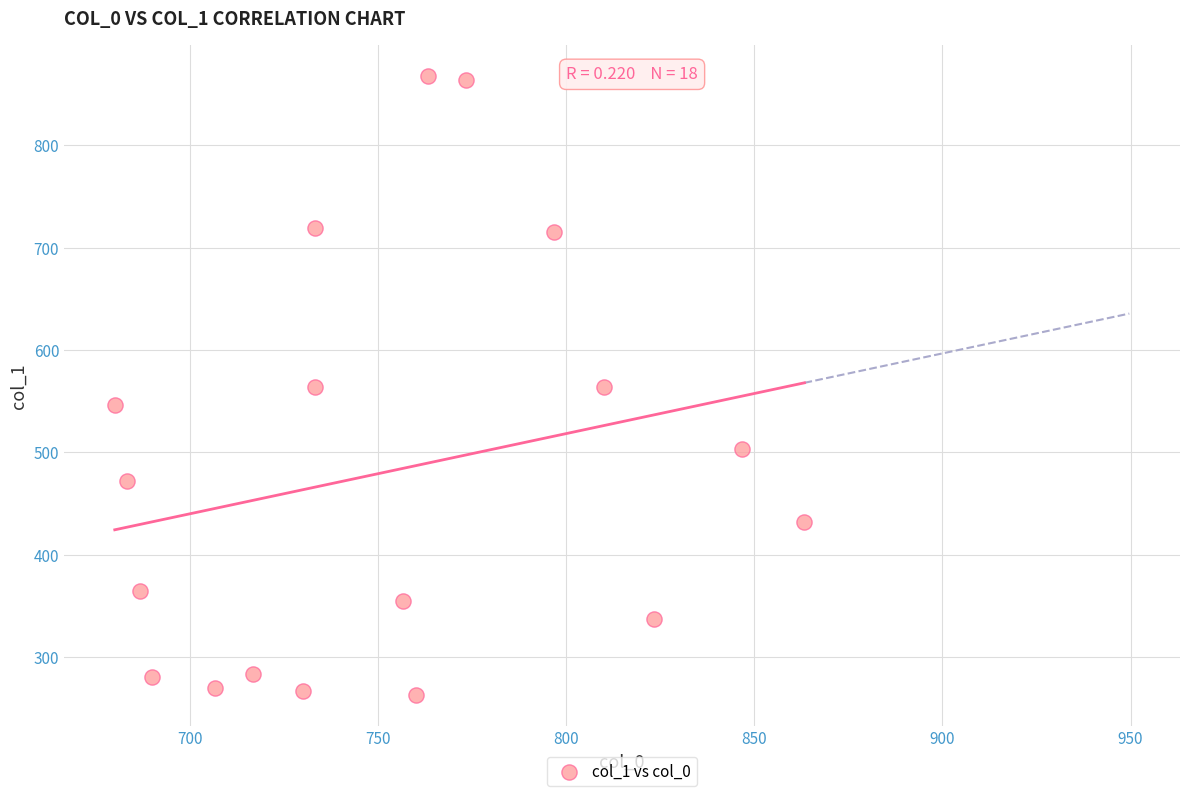

What is the range of Y values (max minus min)?

604.1